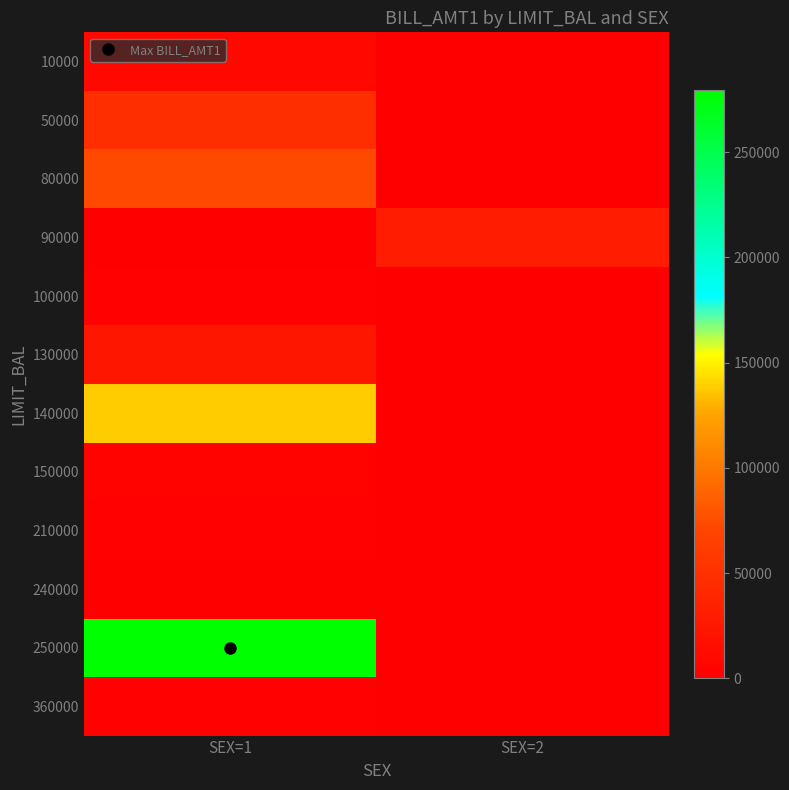

Which series changed the most between SEX=1 and SEX=2?

250000